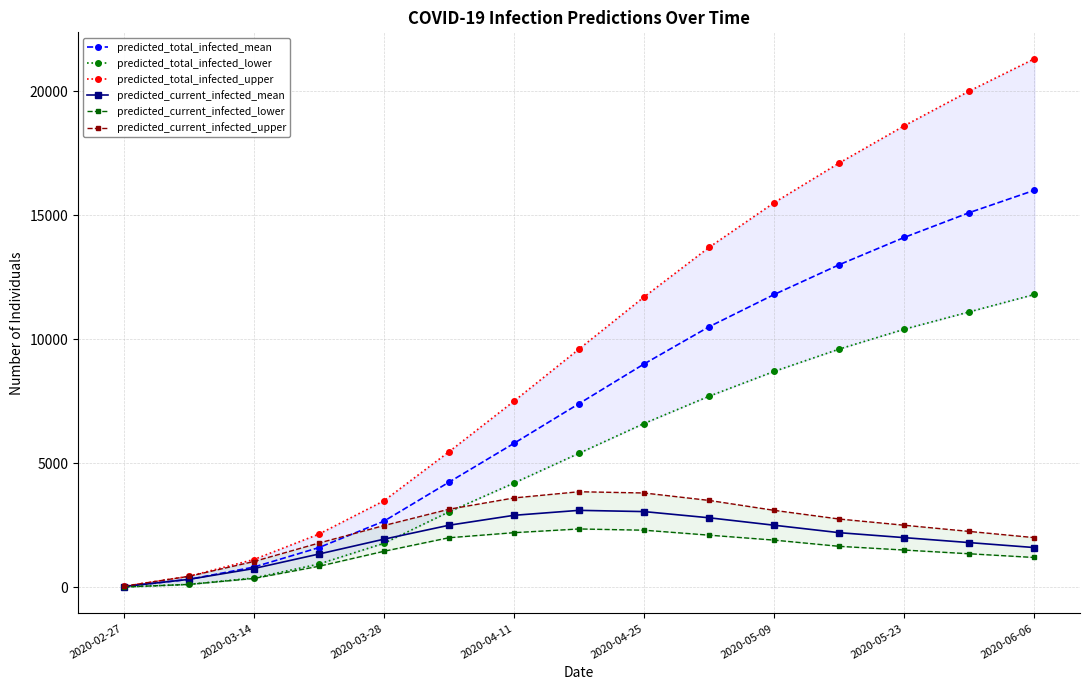

What is the sum of all predicted_current_infected_lower values?

21319